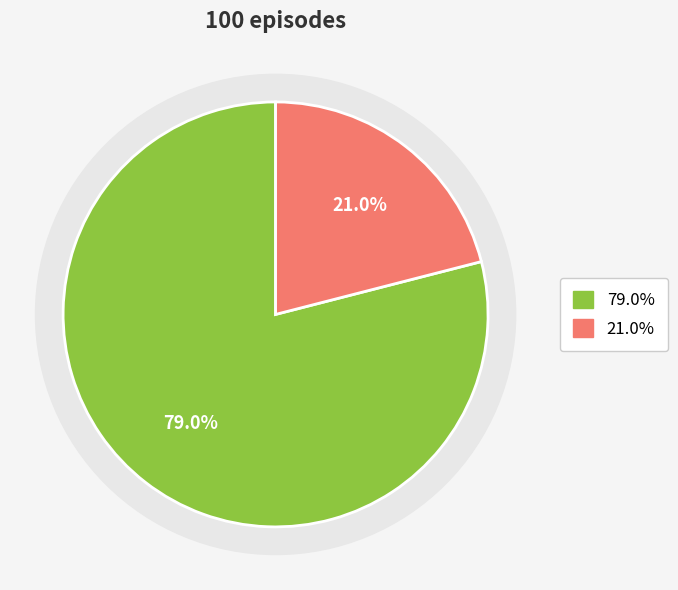

How much of the chart is everything except True?

21.0%